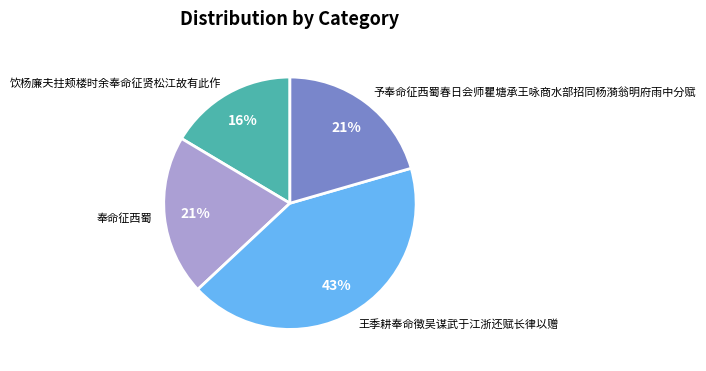

The 饮杨廉夫拄颊楼时余奉命征贤松江故有此作 slice represents 16% of the pie. True or false?

True